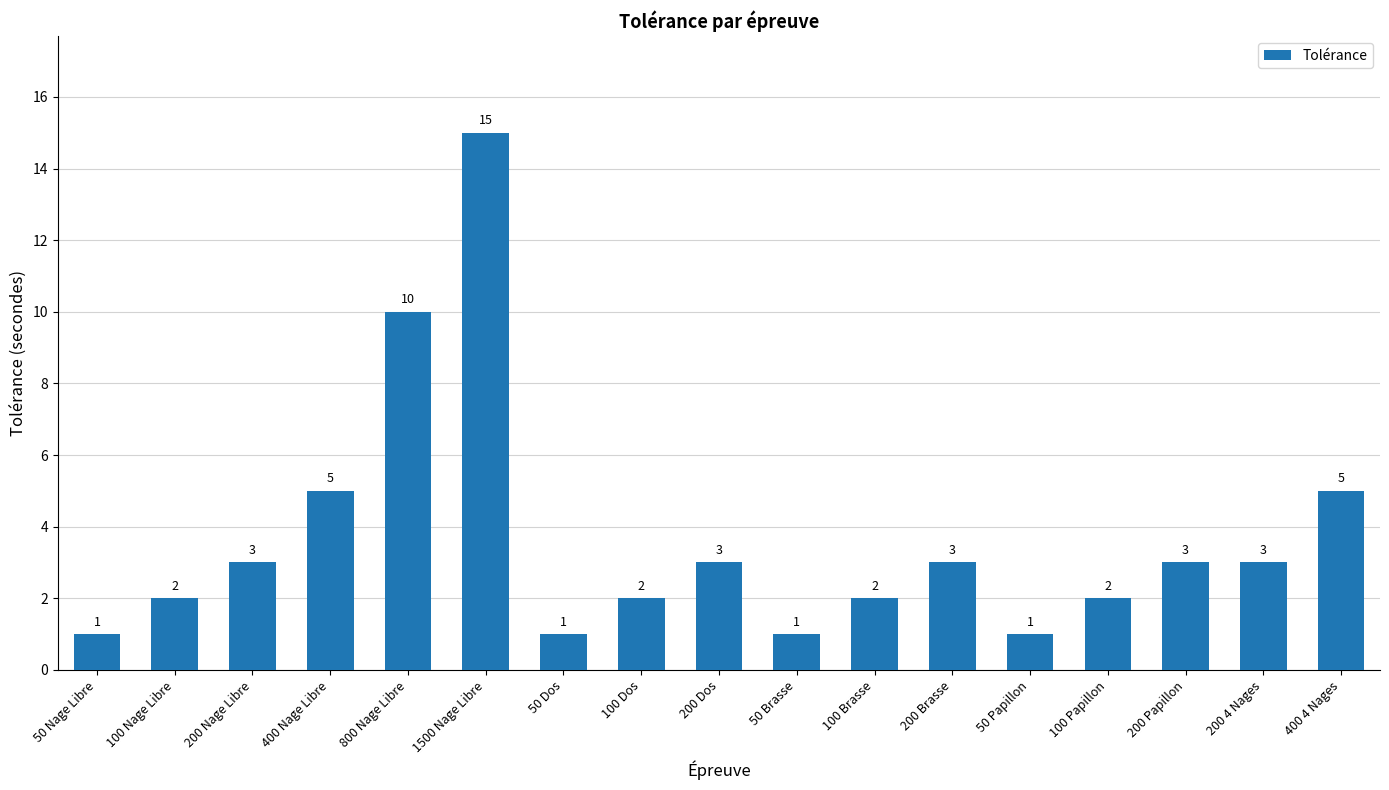

What is the value of the 10th bar from the left?

1